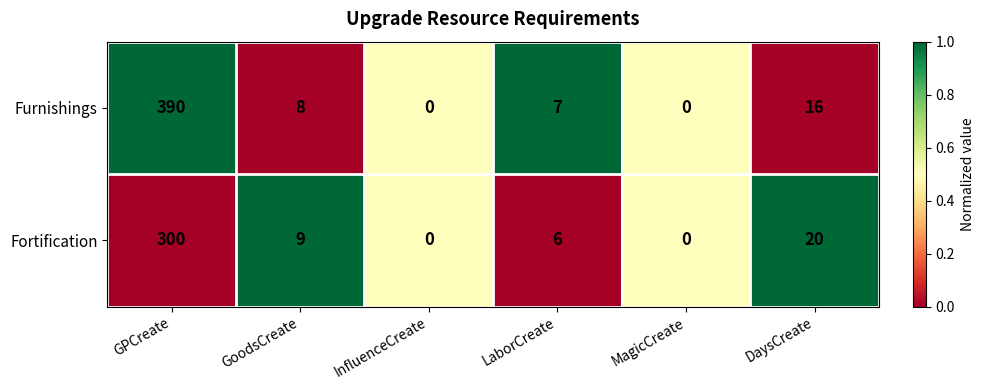

List the series in order of their overall mean, lowest first.

Fortification, Furnishings